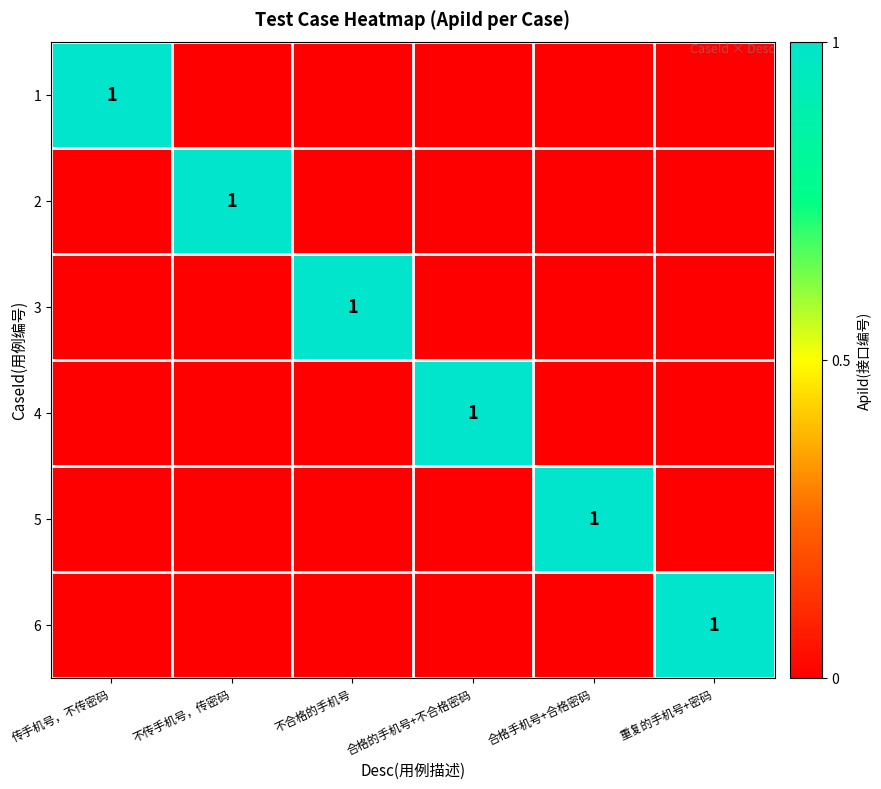

The value of 5 at 合格手机号+合格密码 is 0. True or false?

False